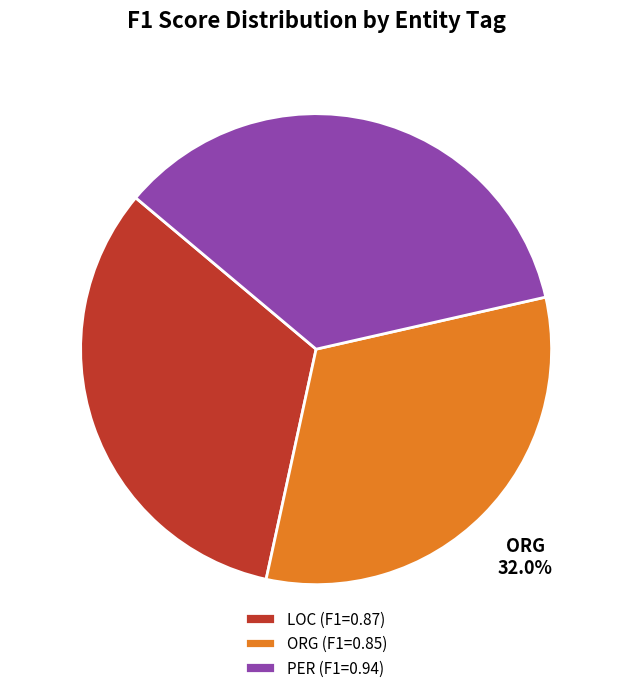

To the nearest percent, what is the combined percentage of LOC and ORG?

65%